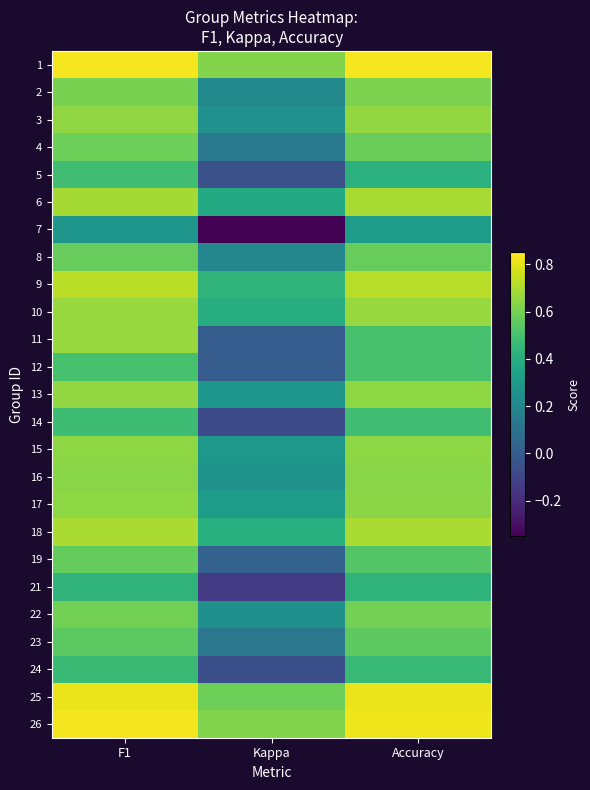

Reading right to left, transcribe all the data shown in this chart.

1: Accuracy=0.8	Kappa=0.6	F1=0.8
2: Accuracy=0.6	Kappa=0.2	F1=0.6
3: Accuracy=0.7	Kappa=0.3	F1=0.6
4: Accuracy=0.6	Kappa=0.1	F1=0.6
5: Accuracy=0.4	Kappa=-0.1	F1=0.5
6: Accuracy=0.7	Kappa=0.4	F1=0.7
7: Accuracy=0.3	Kappa=-0.3	F1=0.3
8: Accuracy=0.6	Kappa=0.2	F1=0.6
9: Accuracy=0.7	Kappa=0.4	F1=0.7
10: Accuracy=0.7	Kappa=0.4	F1=0.7
11: Accuracy=0.5	Kappa=0.0	F1=0.7
12: Accuracy=0.5	Kappa=0.0	F1=0.5
13: Accuracy=0.6	Kappa=0.3	F1=0.7
14: Accuracy=0.5	Kappa=-0.1	F1=0.5
15: Accuracy=0.6	Kappa=0.3	F1=0.6
16: Accuracy=0.6	Kappa=0.3	F1=0.6
17: Accuracy=0.6	Kappa=0.3	F1=0.6
18: Accuracy=0.7	Kappa=0.4	F1=0.7
19: Accuracy=0.5	Kappa=0.0	F1=0.6
21: Accuracy=0.4	Kappa=-0.1	F1=0.4
22: Accuracy=0.6	Kappa=0.2	F1=0.6
23: Accuracy=0.6	Kappa=0.1	F1=0.5
24: Accuracy=0.5	Kappa=-0.1	F1=0.5
25: Accuracy=0.8	Kappa=0.6	F1=0.8
26: Accuracy=0.8	Kappa=0.6	F1=0.8